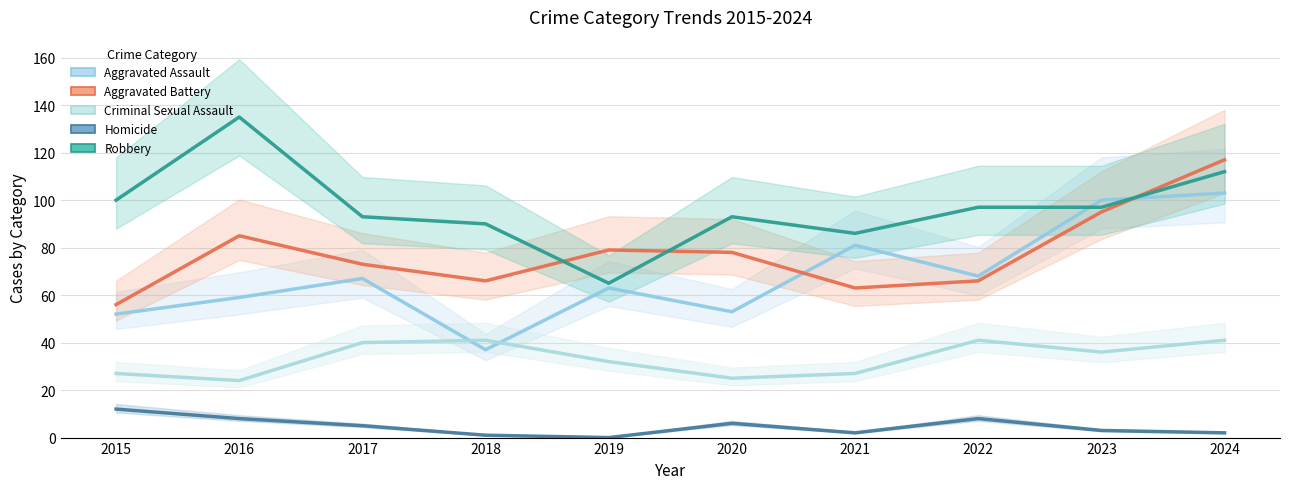

True or false: Robbery and Criminal Sexual Assault intersect in this chart.

False